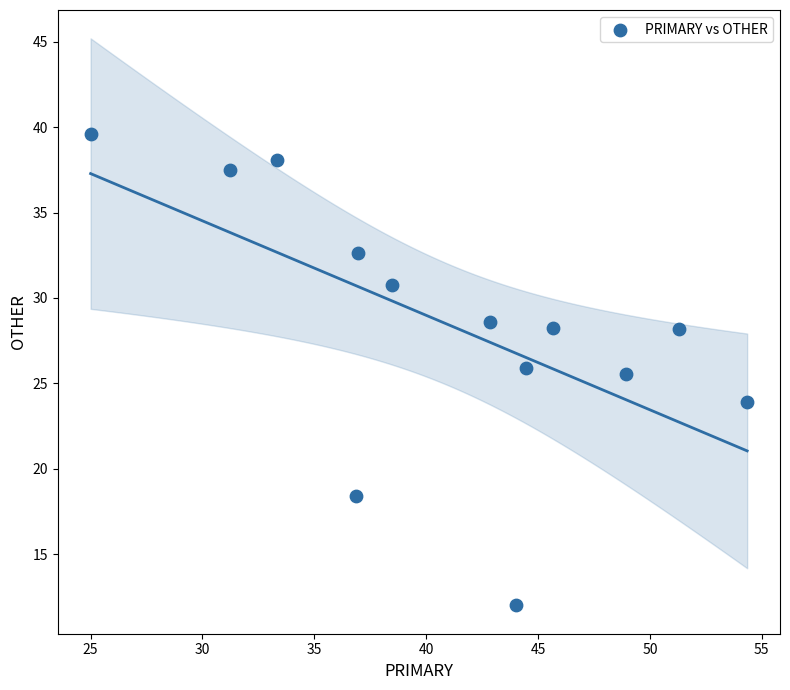

What is the range of Y values (max minus min)?

27.6